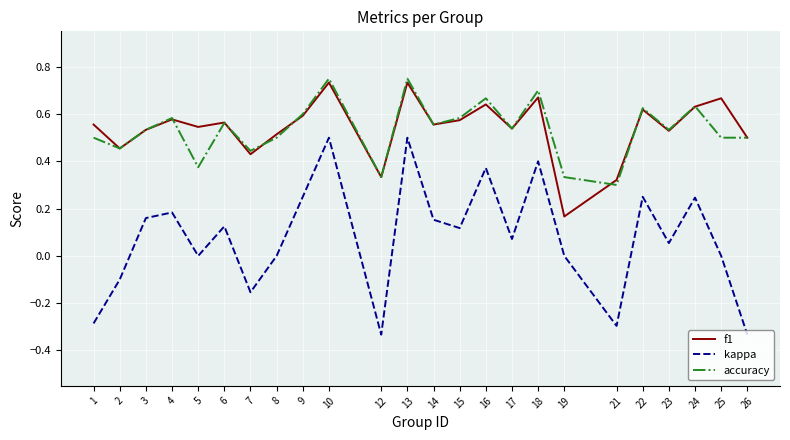

The value of f1 at 24 is 0.6. True or false?

True